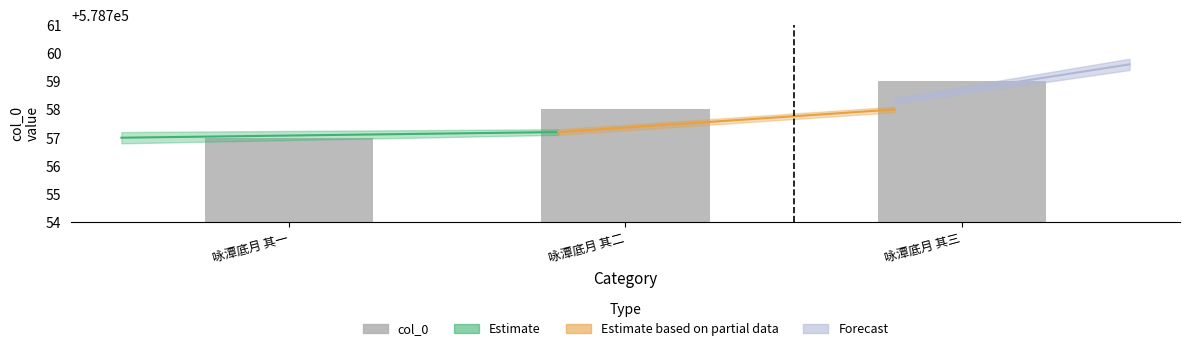

The chart shows a value of 831706 at 咏潭底月 其一. True or false?

False